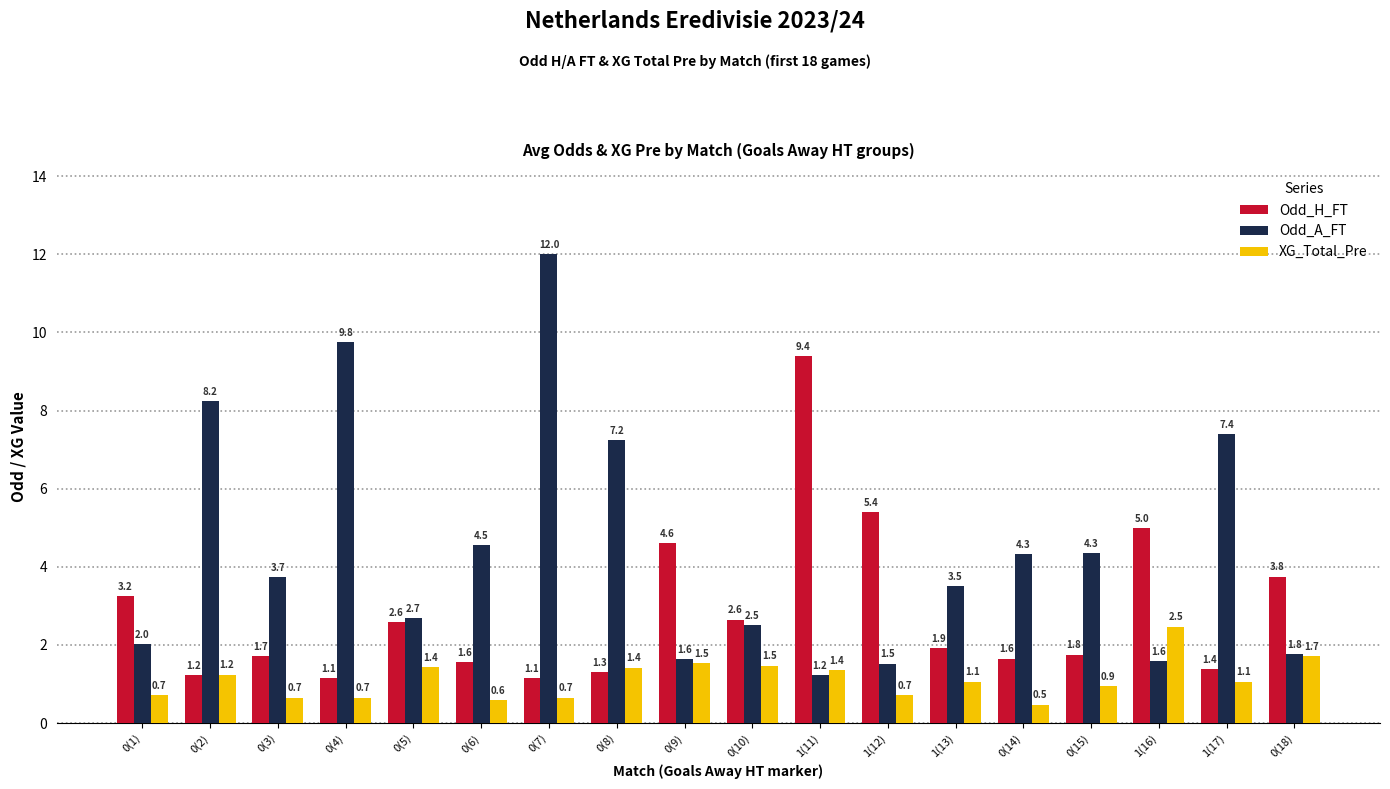

What is the label of the 2nd bar from the right?

1(17)